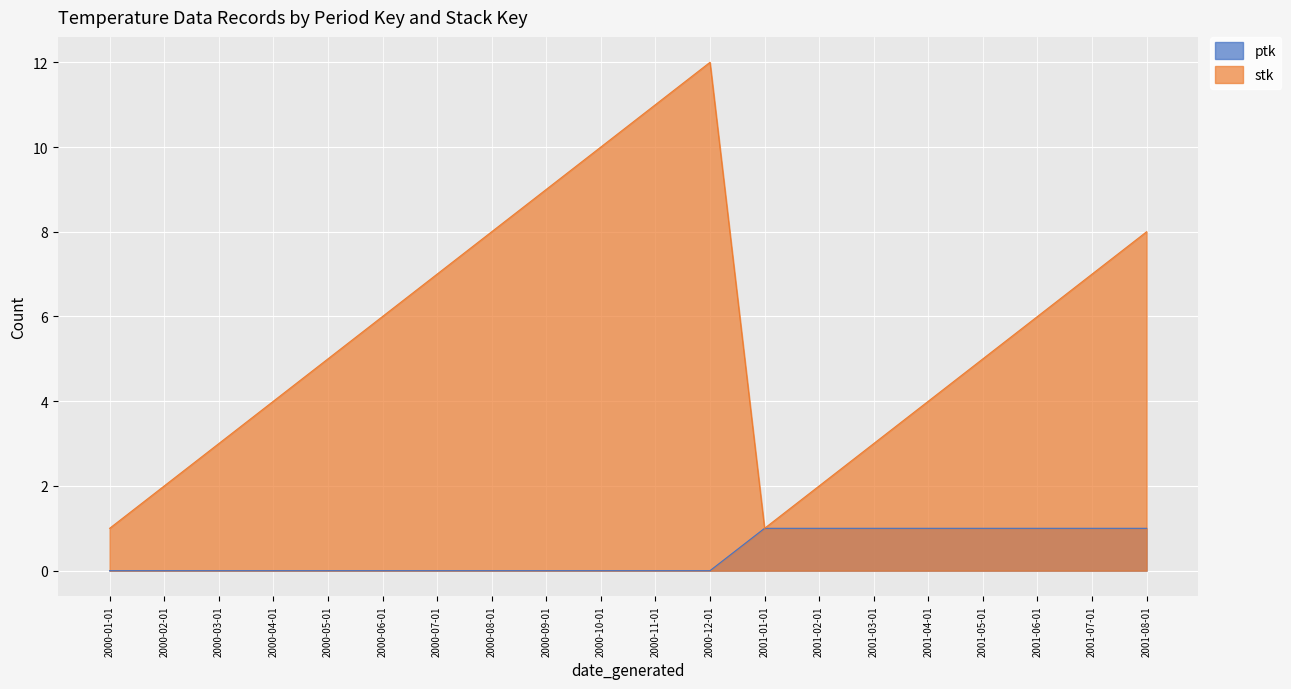

Reading left to right, extract all data points from this chart.

ptk: 2000-01-01=0	2000-02-01=0	2000-03-01=0	2000-04-01=0	2000-05-01=0	2000-06-01=0	2000-07-01=0	2000-08-01=0	2000-09-01=0	2000-10-01=0	2000-11-01=0	2000-12-01=0	2001-01-01=1	2001-02-01=1	2001-03-01=1	2001-04-01=1	2001-05-01=1	2001-06-01=1	2001-07-01=1	2001-08-01=1
stk: 2000-01-01=1	2000-02-01=2	2000-03-01=3	2000-04-01=4	2000-05-01=5	2000-06-01=6	2000-07-01=7	2000-08-01=8	2000-09-01=9	2000-10-01=10	2000-11-01=11	2000-12-01=12	2001-01-01=1	2001-02-01=2	2001-03-01=3	2001-04-01=4	2001-05-01=5	2001-06-01=6	2001-07-01=7	2001-08-01=8